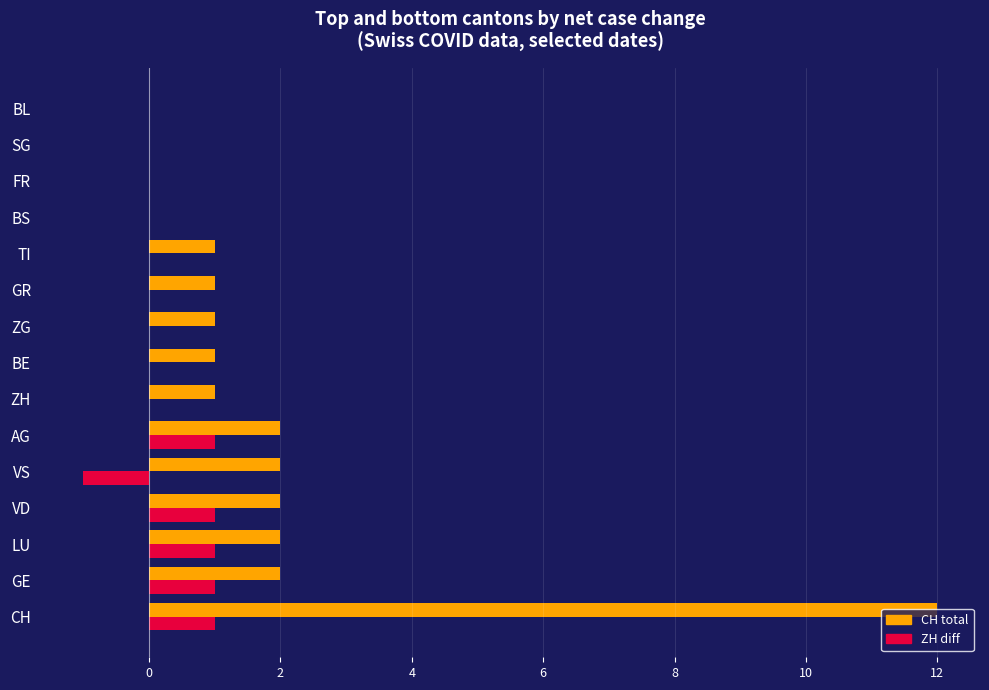

Which label corresponds to the largest value in the chart?

CH